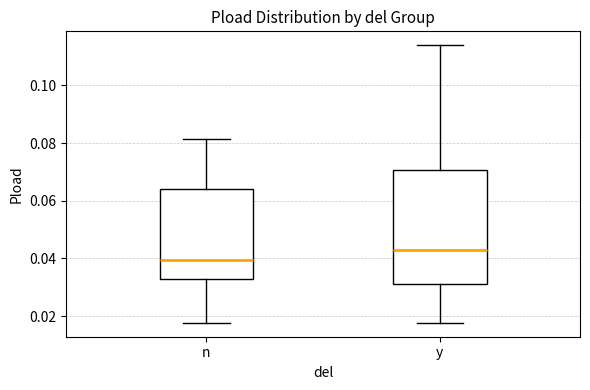

Reading left to right, read every box against the y-axis: the position of its median line, the range the box covers, and the ends of its whiskers. The values are not printed on the chart, so give them approximately, as read against the axis.

n: median 0.040, box 0.032 to 0.064, whiskers 0.018 to 0.082
y: median 0.042, box 0.032 to 0.070, whiskers 0.018 to 0.114